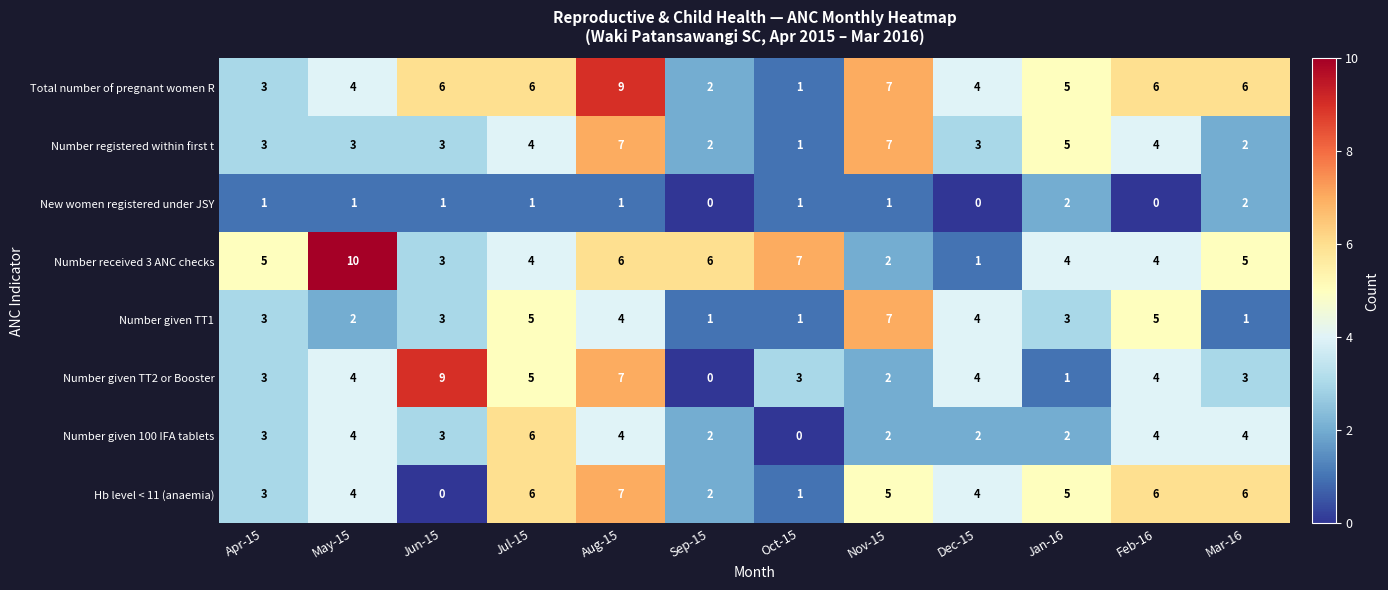

What is the sum of all Number given 100 IFA tablets values?

36